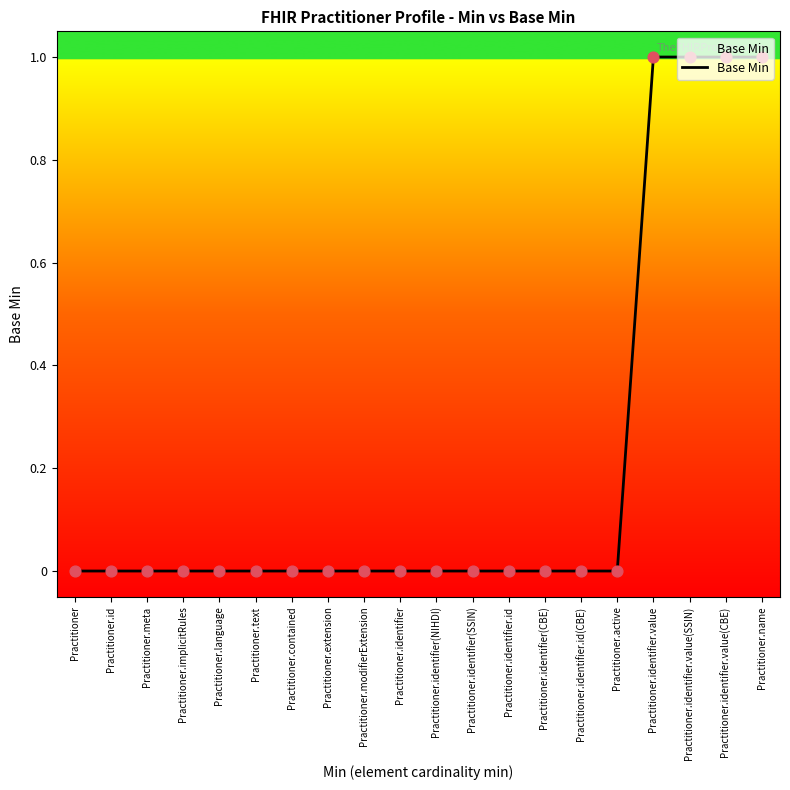

Between Practitioner.name and Practitioner.identifier(SSIN), which is larger?

Practitioner.name